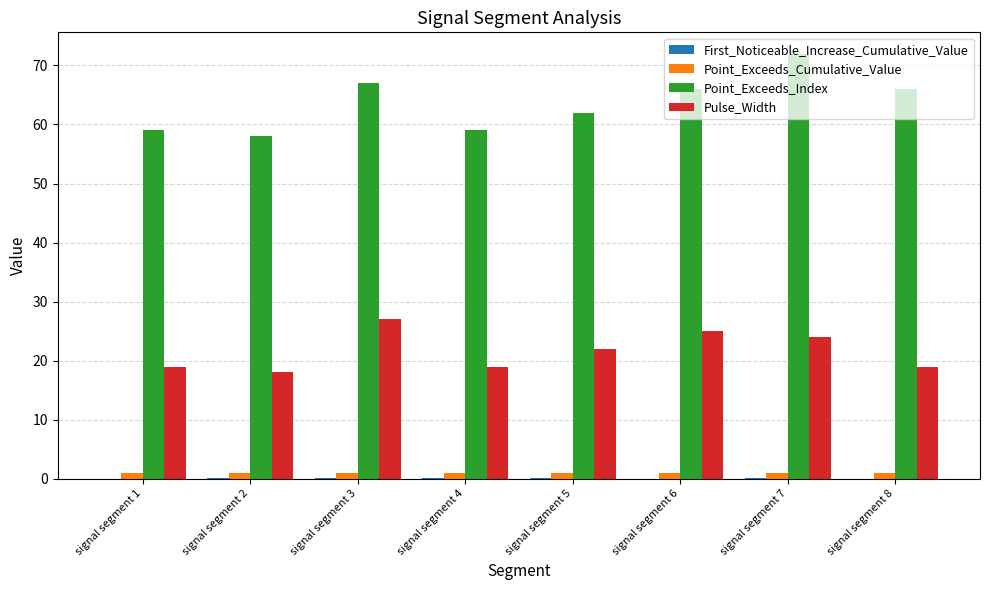

At which category does the chart reach its peak across all series?

signal segment 7